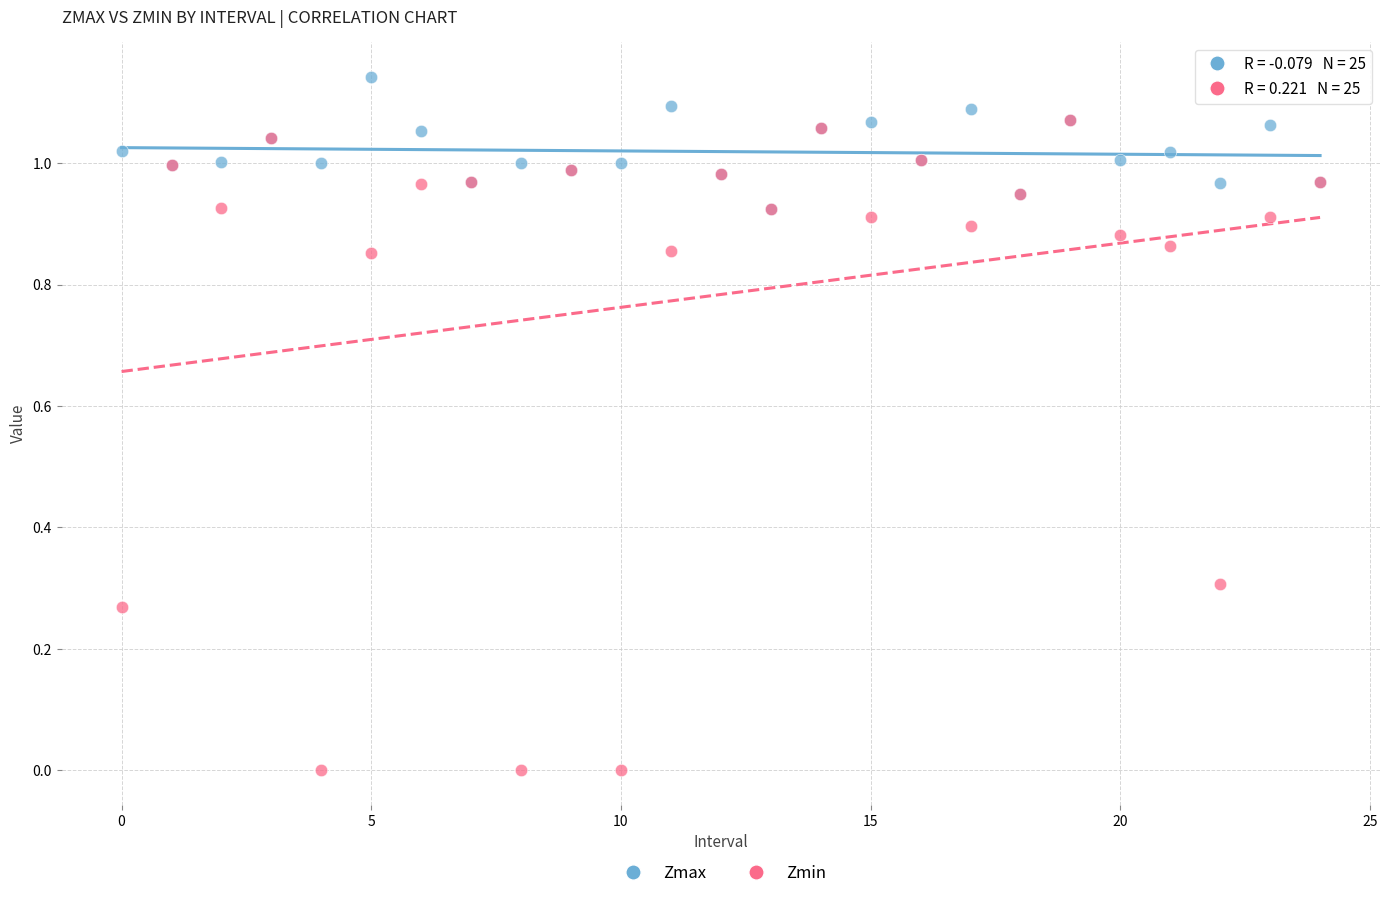

Which series contains the highest Y value?

Zmax